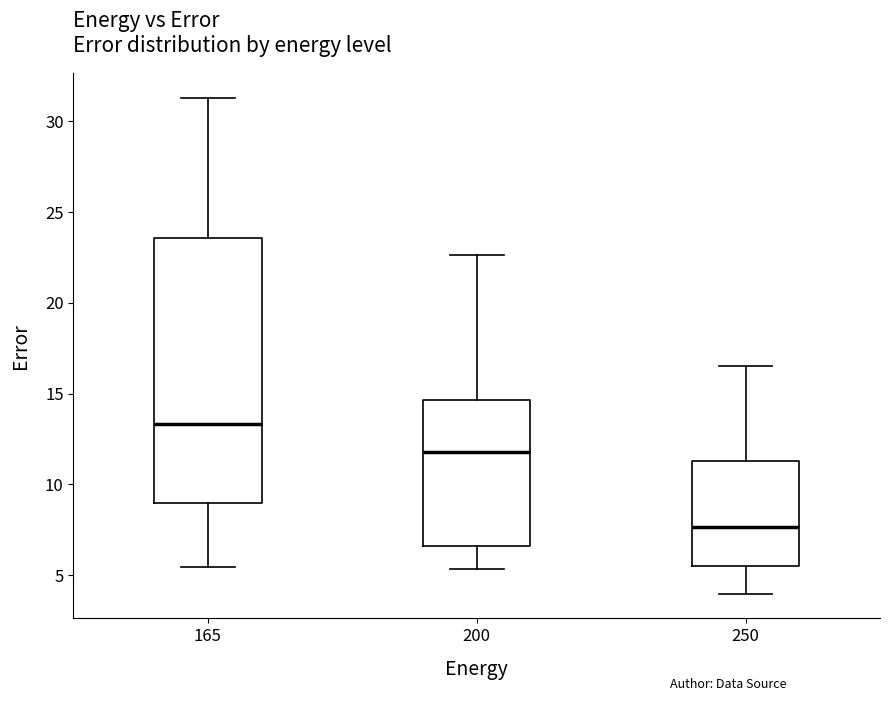

Reading left to right, read every box against the y-axis: the position of its median line, the range the box covers, and the ends of its whiskers. The values are not printed on the chart, so give them approximately, as read against the axis.

165: median 13.5, box 9.0 to 23.5, whiskers 5.5 to 31.5
200: median 12.0, box 6.5 to 14.5, whiskers 5.5 to 22.5
250: median 7.5, box 5.5 to 11.5, whiskers 4.0 to 16.5